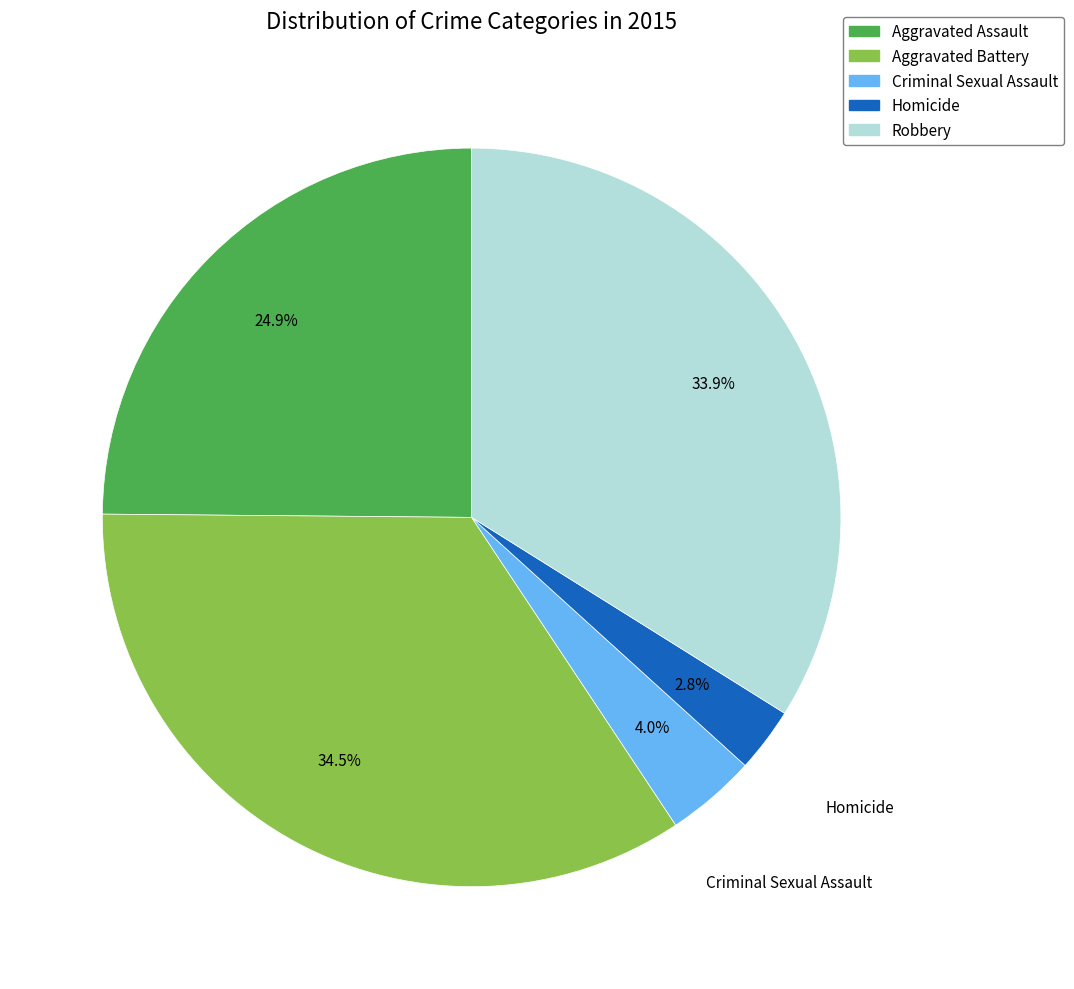

Which has a higher value, Homicide or Aggravated Battery?

Aggravated Battery